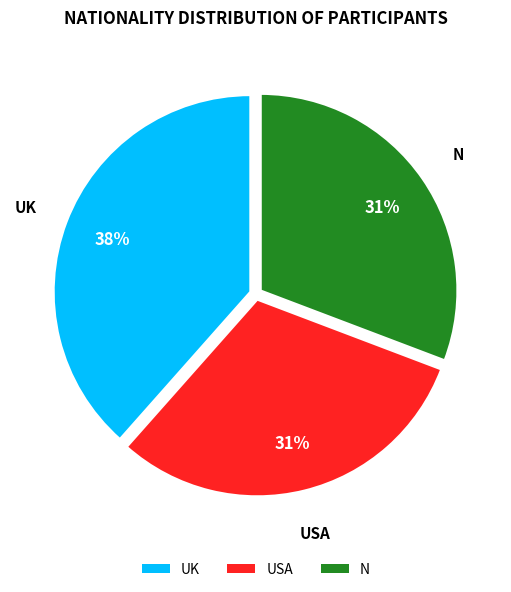

Which category has the biggest portion of the pie?

UK